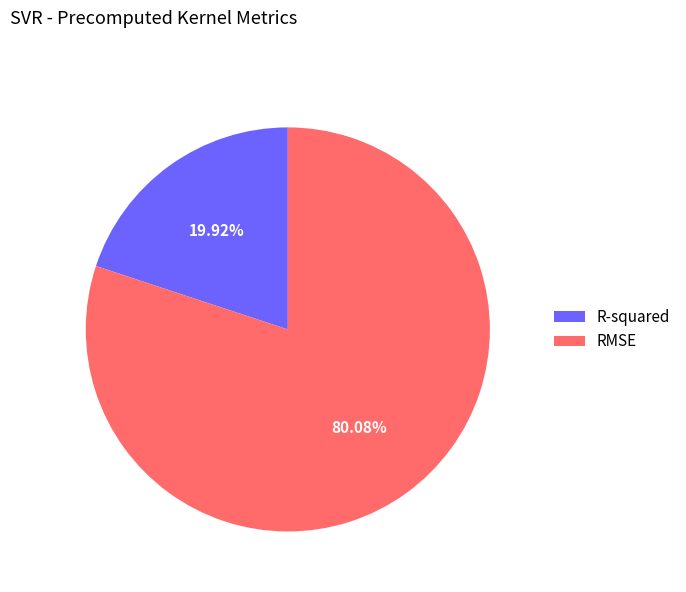

How many slices are in this pie chart?

2